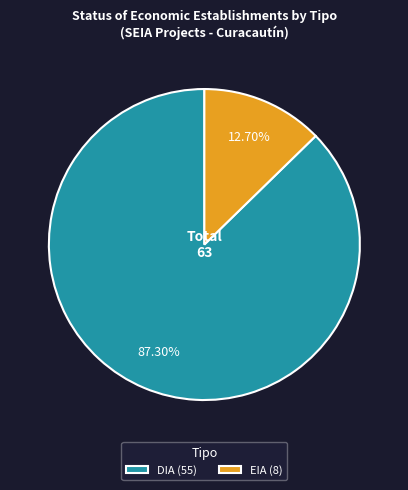

Count the number of slices in the pie.

2